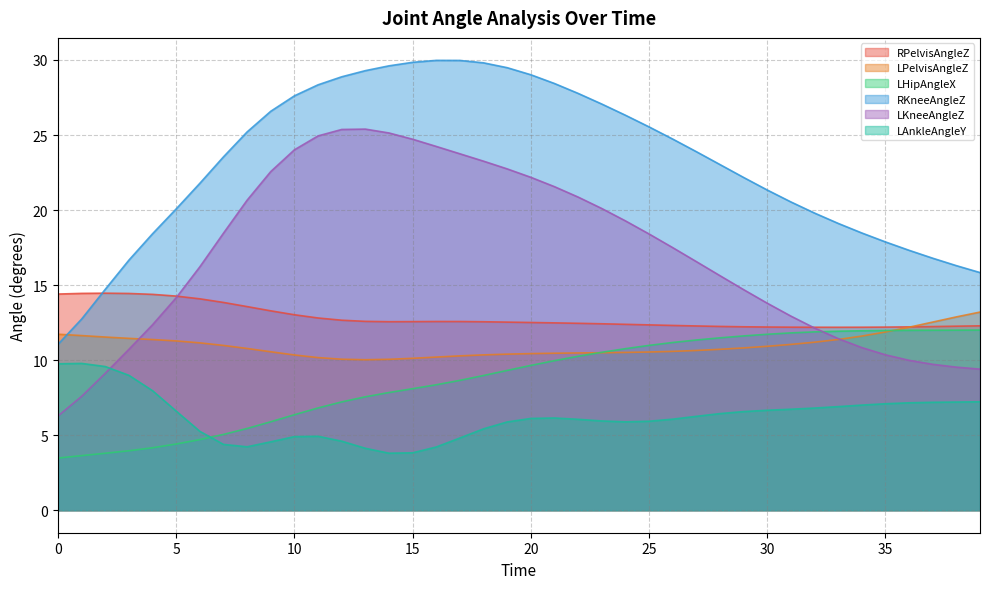

Reading left to right, what are all the values shown in this chart?

RPelvisAngleZ: 0=14.4	1=14.4	2=14.5	3=14.4	4=14.4	5=14.3	6=14.1	7=13.8	8=13.6	9=13.3	10=13.0	11=12.8	12=12.7	13=12.6	14=12.6	15=12.6	16=12.6	17=12.6	18=12.6	19=12.5	20=12.5	21=12.5	22=12.5	23=12.4	24=12.4	25=12.3	26=12.3	27=12.3	28=12.2	29=12.2	30=12.2	31=12.2	32=12.2	33=12.2	34=12.2	35=12.2	36=12.2	37=12.2	38=12.3	39=12.3
LPelvisAngleZ: 0=11.7	1=11.6	2=11.5	3=11.5	4=11.4	5=11.3	6=11.2	7=11.0	8=10.8	9=10.6	10=10.3	11=10.2	12=10.1	13=10.0	14=10.1	15=10.1	16=10.2	17=10.3	18=10.4	19=10.4	20=10.4	21=10.5	22=10.5	23=10.5	24=10.5	25=10.5	26=10.6	27=10.6	28=10.7	29=10.8	30=10.9	31=11.0	32=11.2	33=11.4	34=11.6	35=11.9	36=12.2	37=12.5	38=12.9	39=13.2
LHipAngleX: 0=3.5	1=3.6	2=3.8	3=4.0	4=4.2	5=4.4	6=4.7	7=5.1	8=5.4	9=5.9	10=6.4	11=6.8	12=7.2	13=7.6	14=7.8	15=8.1	16=8.4	17=8.7	18=9.0	19=9.3	20=9.6	21=10.0	22=10.3	23=10.5	24=10.8	25=11.0	26=11.2	27=11.3	28=11.5	29=11.6	30=11.7	31=11.8	32=11.9	33=11.9	34=12.0	35=12.0	36=12.0	37=12.0	38=12.0	39=12.0
RKneeAngleZ: 0=11.1	1=12.7	2=14.7	3=16.7	4=18.4	5=20.1	6=21.8	7=23.5	8=25.2	9=26.6	10=27.6	11=28.3	12=28.9	13=29.3	14=29.6	15=29.8	16=30.0	17=30.0	18=29.8	19=29.5	20=29.0	21=28.4	22=27.8	23=27.1	24=26.3	25=25.5	26=24.7	27=23.9	28=23.0	29=22.2	30=21.3	31=20.5	32=19.8	33=19.1	34=18.5	35=17.9	36=17.3	37=16.8	38=16.3	39=15.8
LKneeAngleZ: 0=6.3	1=7.6	2=9.1	3=10.7	4=12.4	5=14.2	6=16.2	7=18.5	8=20.7	9=22.6	10=24.0	11=24.9	12=25.4	13=25.4	14=25.1	15=24.7	16=24.2	17=23.7	18=23.3	19=22.7	20=22.2	21=21.6	22=20.9	23=20.1	24=19.3	25=18.4	26=17.5	27=16.6	28=15.6	29=14.7	30=13.8	31=12.9	32=12.1	33=11.4	34=10.8	35=10.4	36=10.0	37=9.7	38=9.5	39=9.4
LAnkleAngleY: 0=9.8	1=9.8	2=9.6	3=9.0	4=8.0	5=6.6	6=5.3	7=4.4	8=4.2	9=4.6	10=4.9	11=4.9	12=4.6	13=4.1	14=3.8	15=3.8	16=4.2	17=4.8	18=5.4	19=5.9	20=6.1	21=6.1	22=6.1	23=5.9	24=5.9	25=5.9	26=6.1	27=6.3	28=6.4	29=6.6	30=6.7	31=6.7	32=6.8	33=6.9	34=7.0	35=7.1	36=7.2	37=7.2	38=7.2	39=7.2